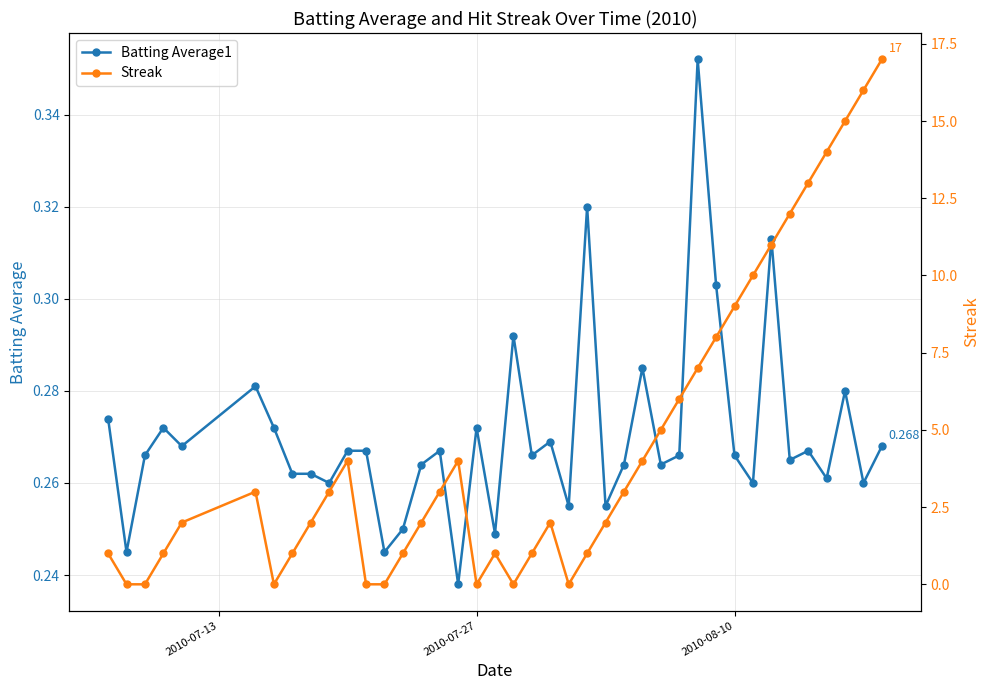

True or false: Batting Average1 has more than 0 interior local peaks.

True